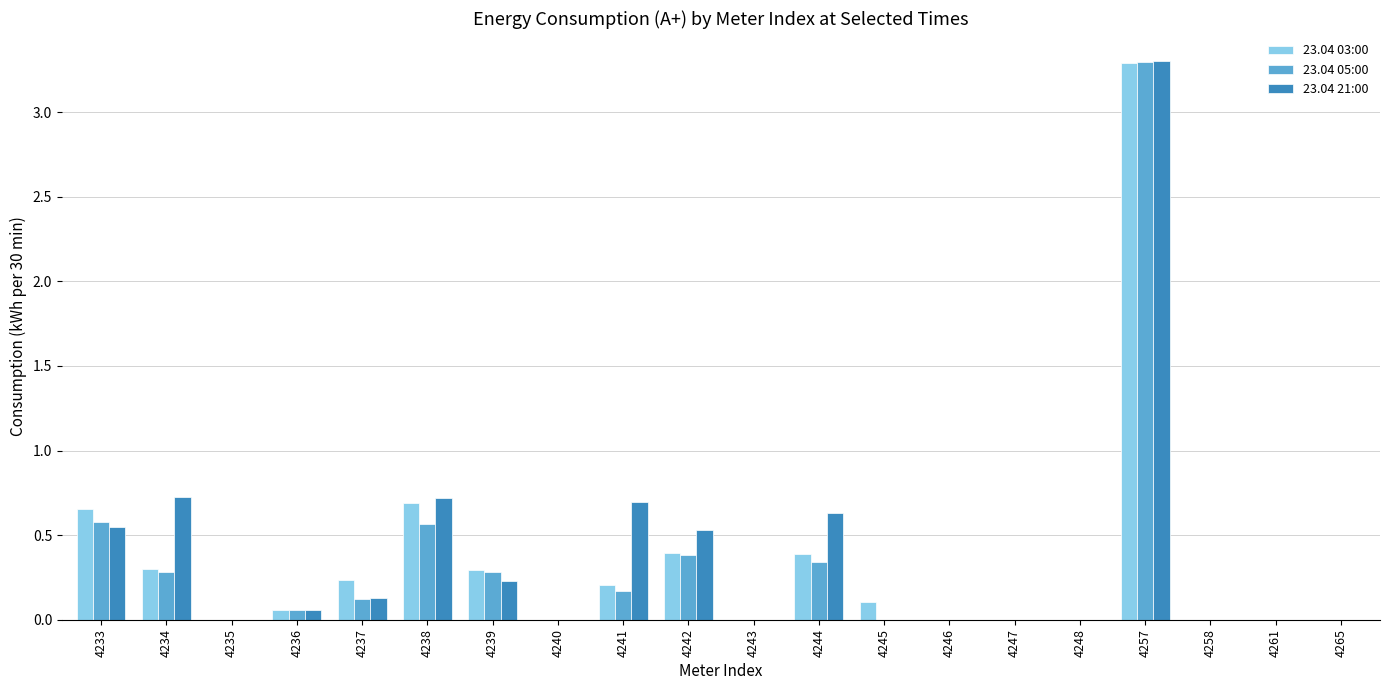

True or false: 23.04 05:00 has a value of 0.2 at 4238.

False